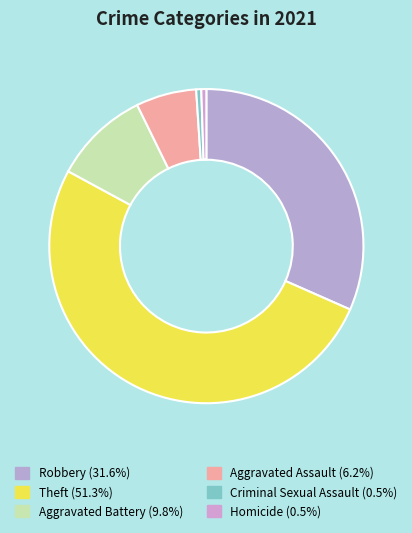

Count the number of slices in the pie.

6